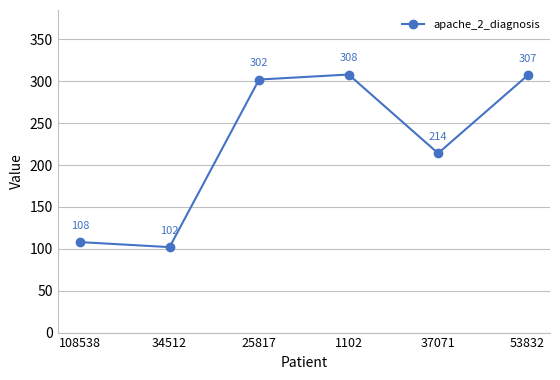

Rank the categories by value from lowest to highest.

34512, 108538, 37071, 25817, 53832, 1102